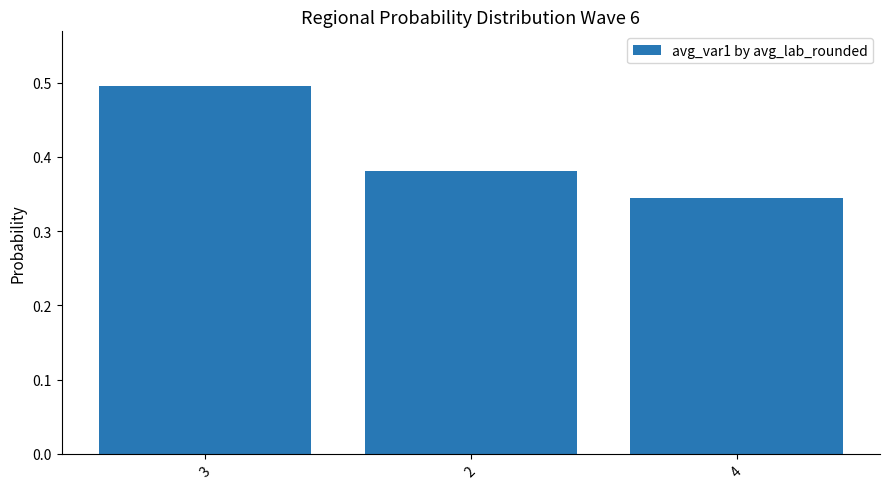

Which category has the highest value across all series?

3